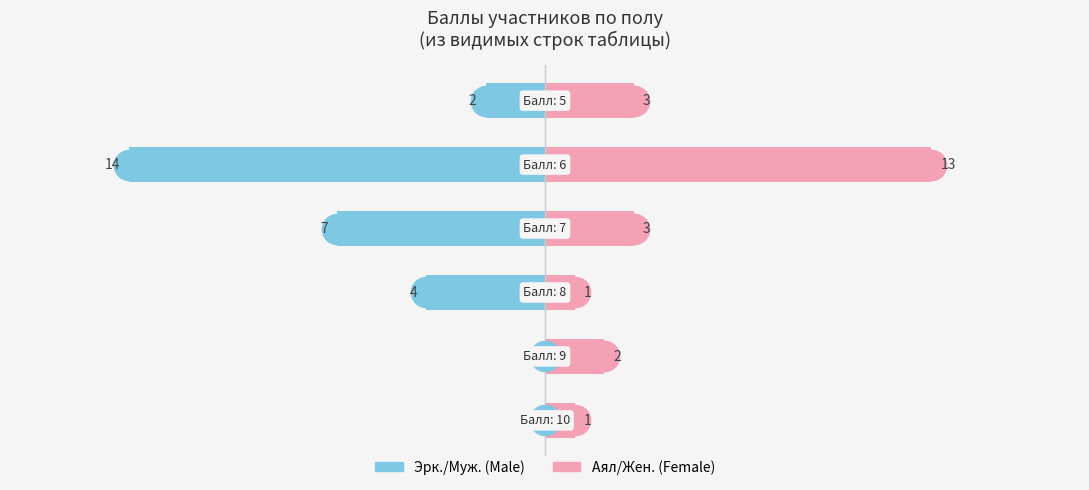

Which series has the widest spread of values?

Эрк./Муж.